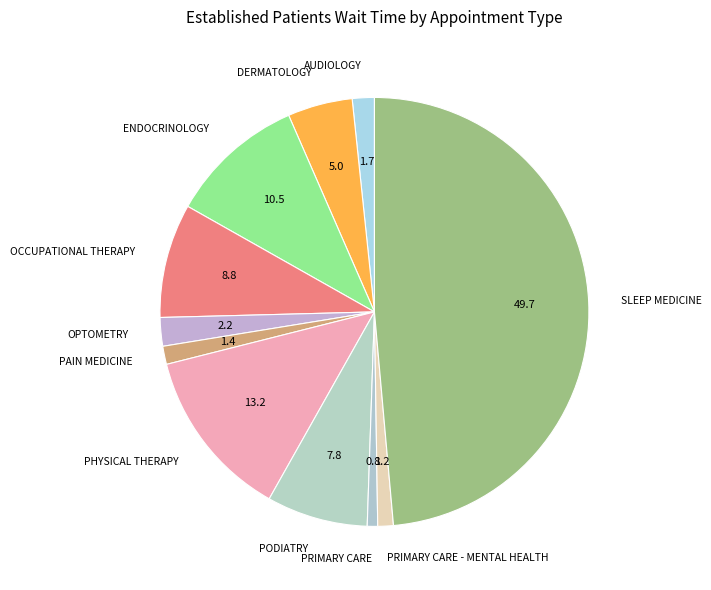

Which has a higher value, PRIMARY CARE - MENTAL HEALTH or DERMATOLOGY?

DERMATOLOGY